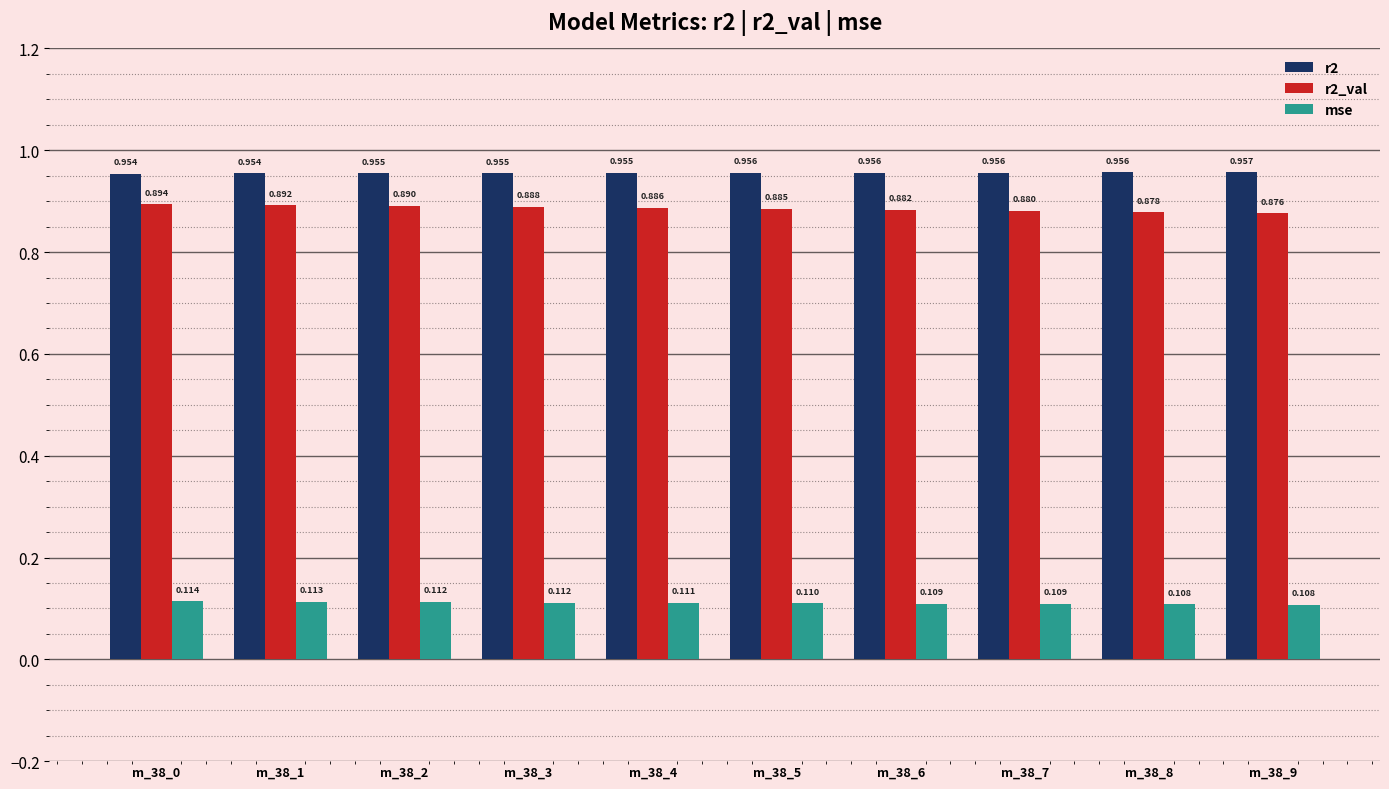

Is the value of mse at m_38_3 greater than the value of r2 at m_38_4?

No